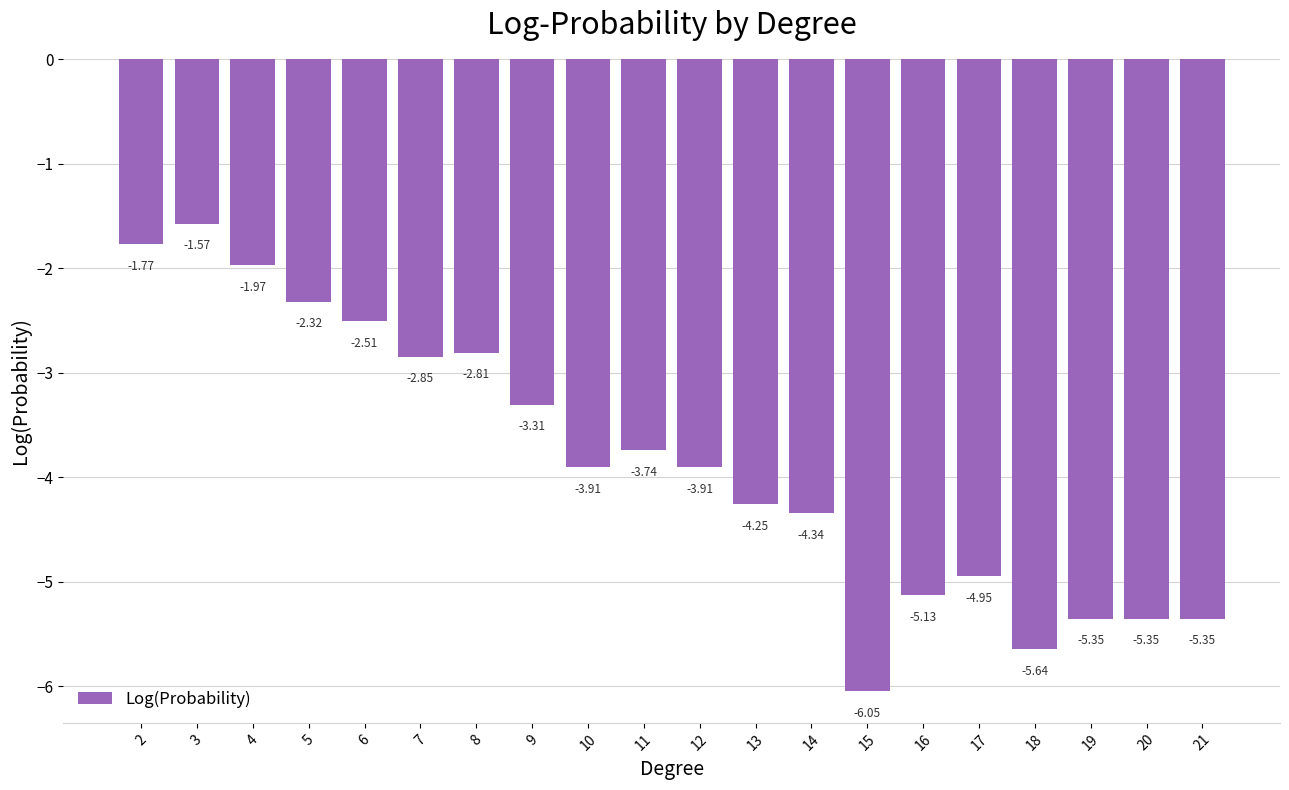

What is the sum of the values at 5 and 13?

-6.6